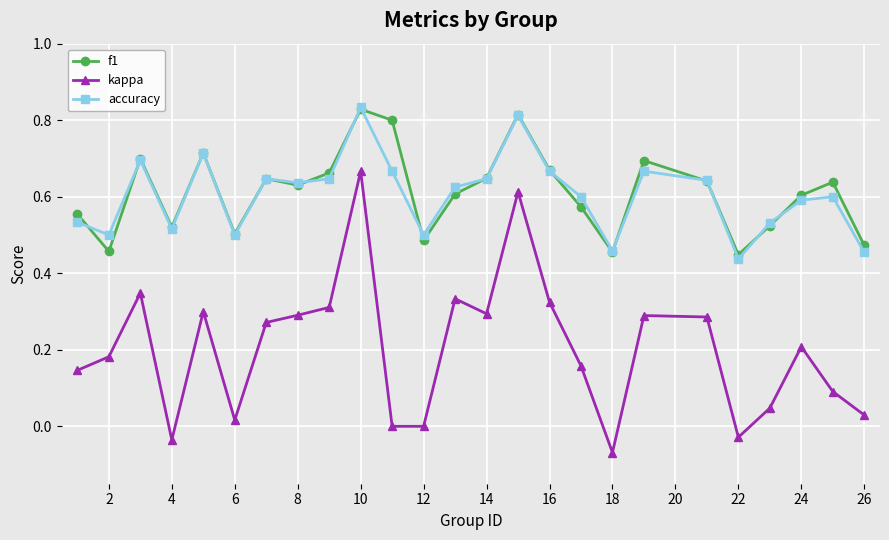

True or false: f1 has more than 1 points higher than both neighbors.

True